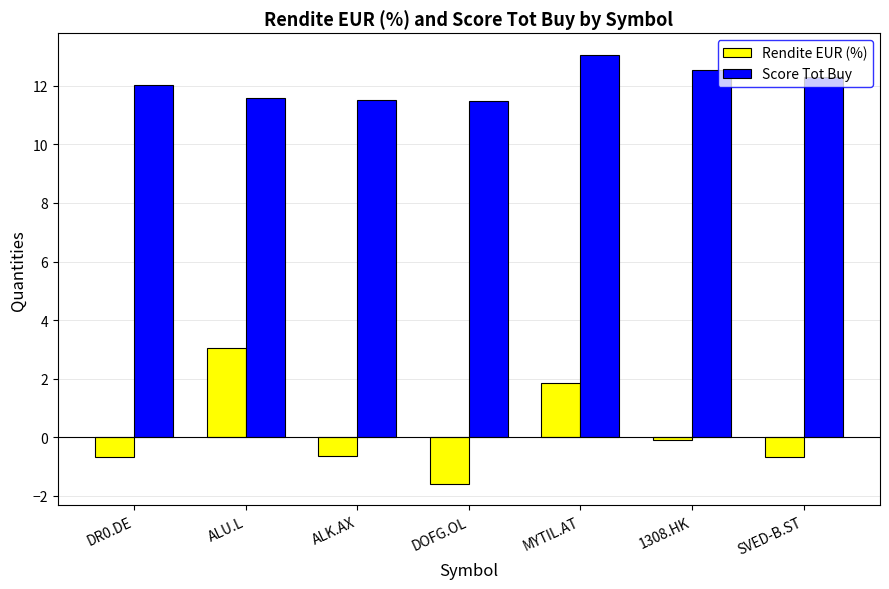

Does the chart contain any negative values?

Yes